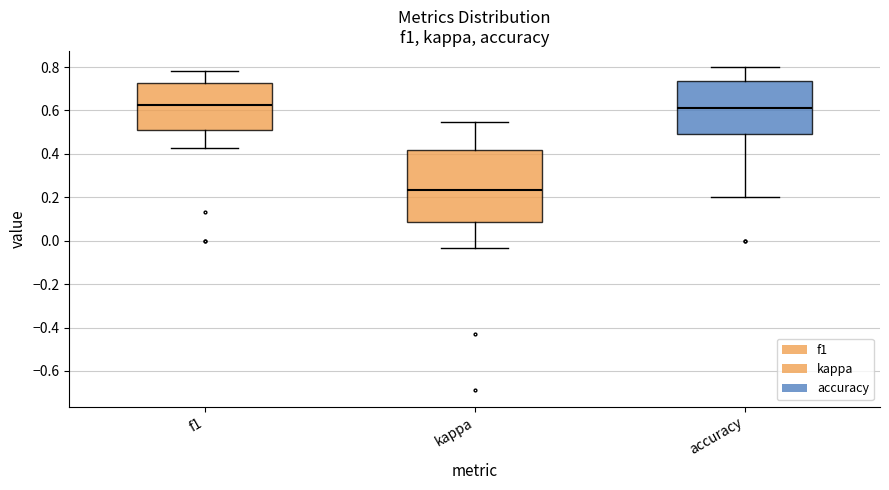

Reading left to right, transcribe this box plot: for each box, give where its median line is, the range the box spans, and where its two whiskers end, as read against the y-axis. The values are not printed on the chart, so give them approximately, as read against the axis.

f1: median 0.62, box 0.50 to 0.72, whiskers 0.42 to 0.78
kappa: median 0.24, box 0.08 to 0.42, whiskers -0.04 to 0.54
accuracy: median 0.62, box 0.50 to 0.74, whiskers 0.20 to 0.80